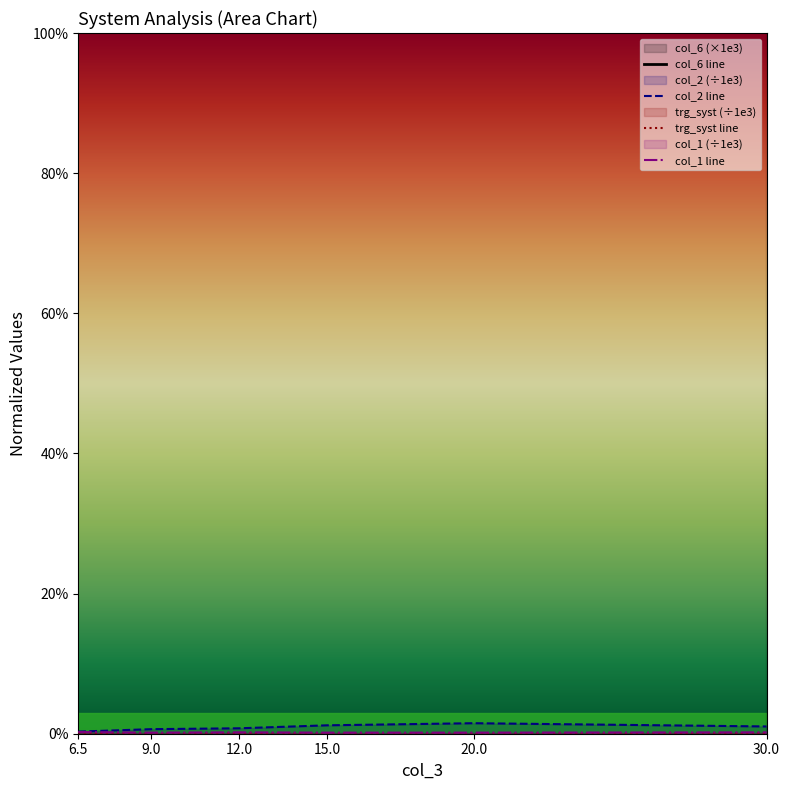

List the labels in order of col_1 line value, largest first.

6.5, 12.0, 30.0, 9.0, 15.0, 20.0